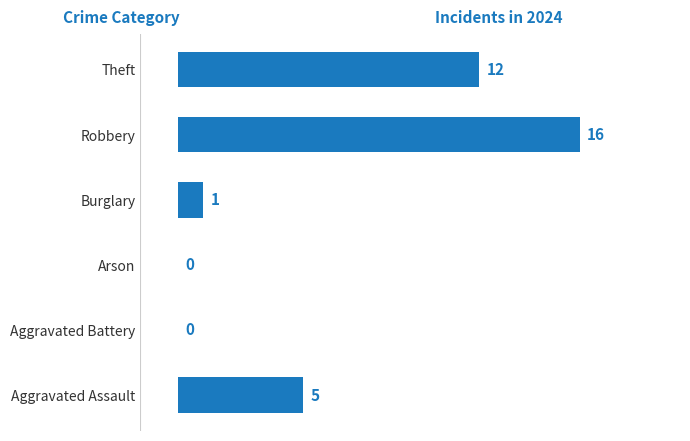

The chart shows a value of 0 at Aggravated Battery. True or false?

True